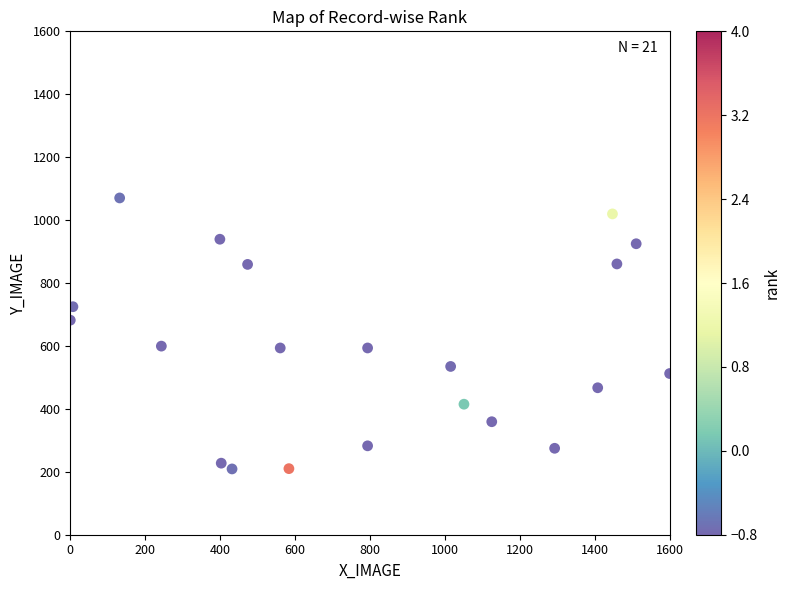

What is the range of Y values (max minus min)?

861.3